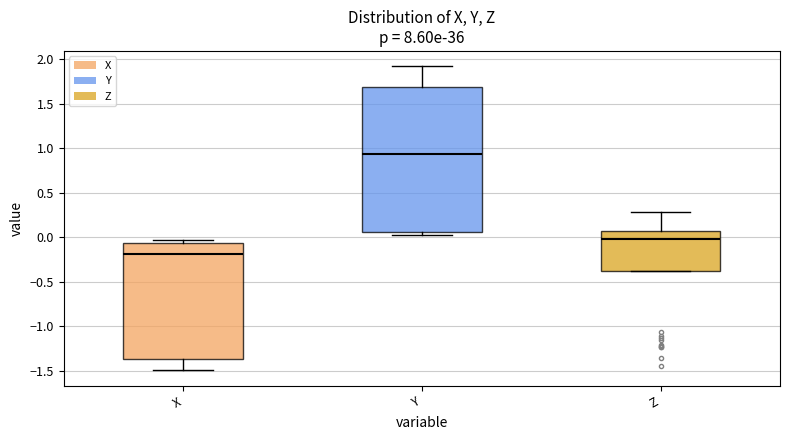

Reading left to right, transcribe this box plot: for each box, give where its median line is, the range the box spans, and where its two whiskers end, as read against the y-axis. The values are not printed on the chart, so give them approximately, as read against the axis.

X: median -0.20, box -1.35 to -0.05, whiskers -1.50 to -0.05 (just above the box's upper edge)
Y: median 0.95, box 0.05 to 1.70, whiskers 0.05 (just below the box's lower edge) to 1.95
Z: median 0.00, box -0.40 to 0.05, whiskers -0.40 to 0.30